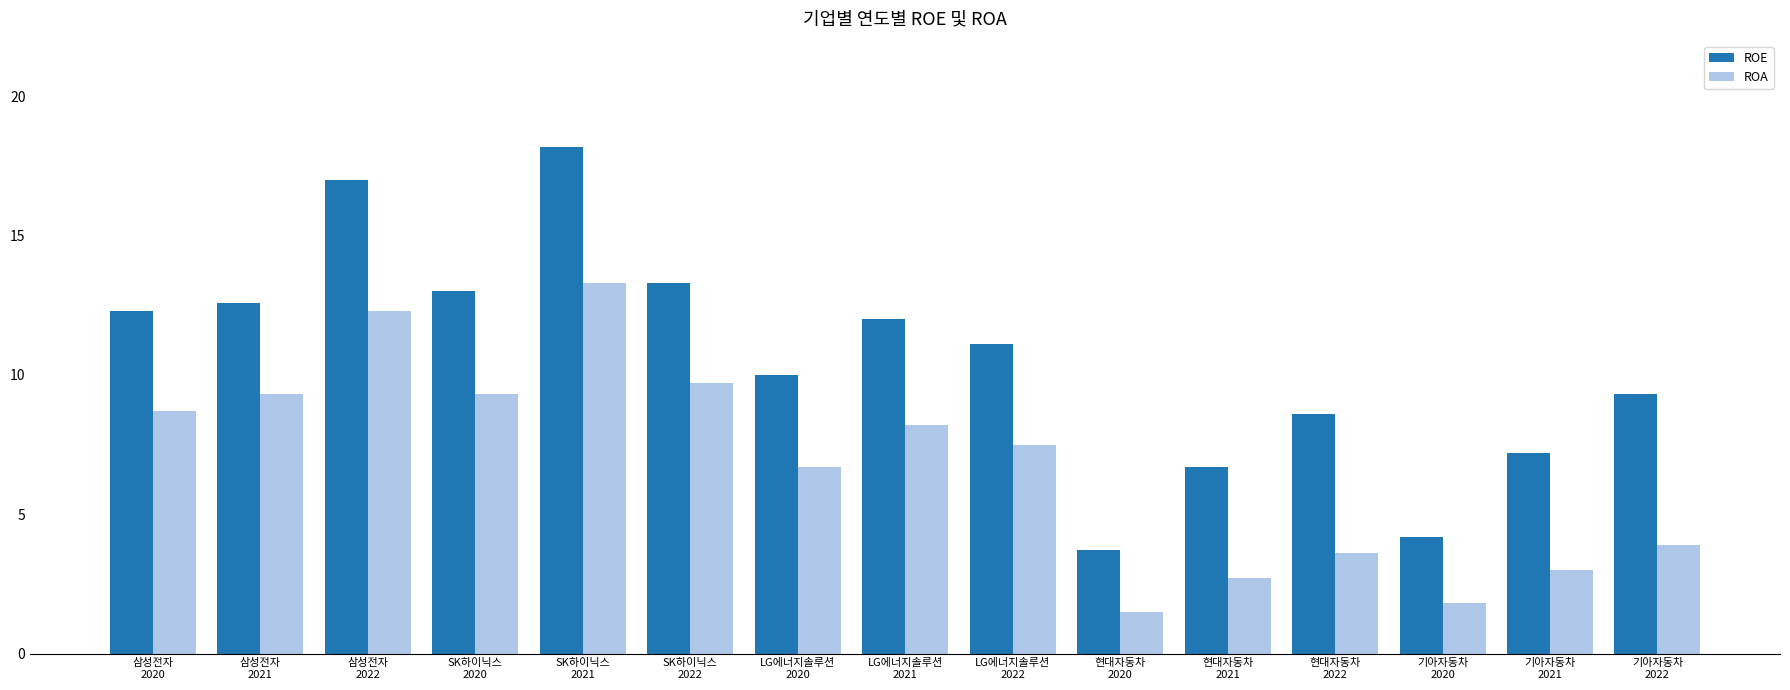

Does the chart contain any negative values?

No